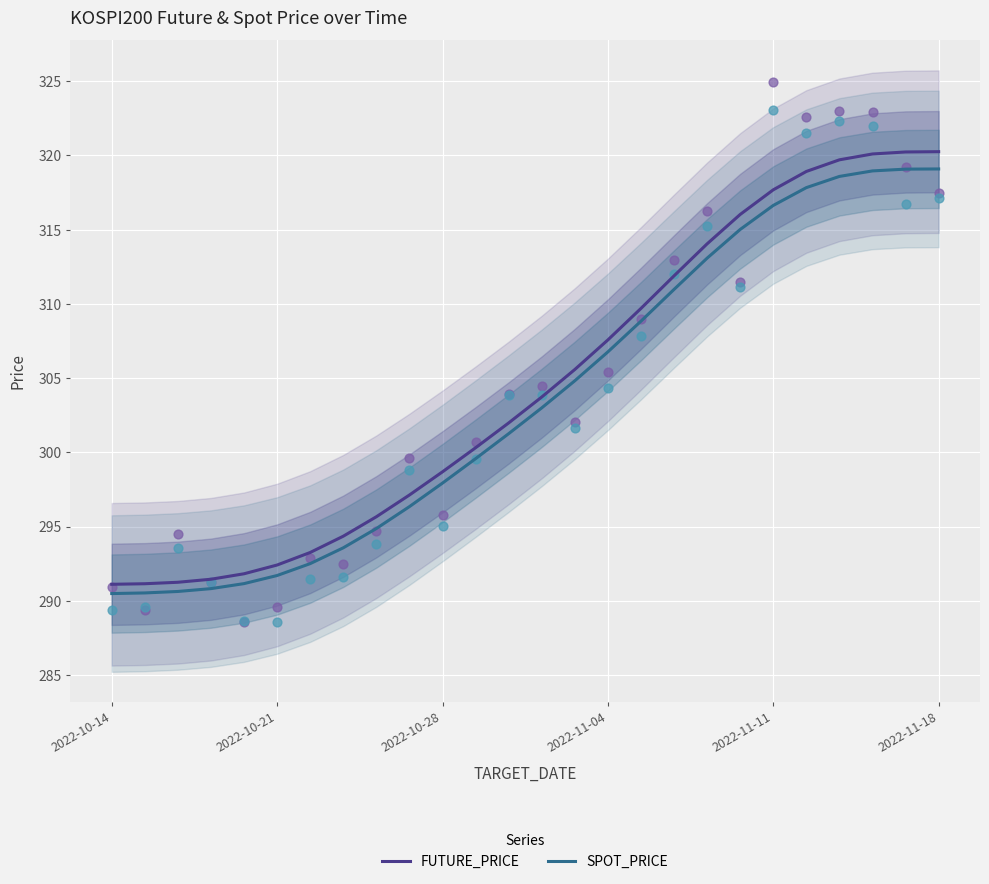

Which series contains the lowest Y value?

SPOT_PRICE